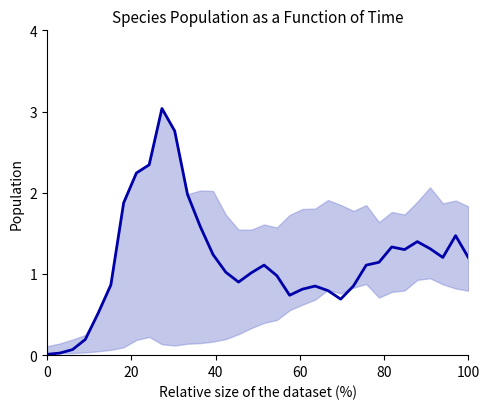

How many points are higher than both their immediate neighbors (excluding endpoints)?

6